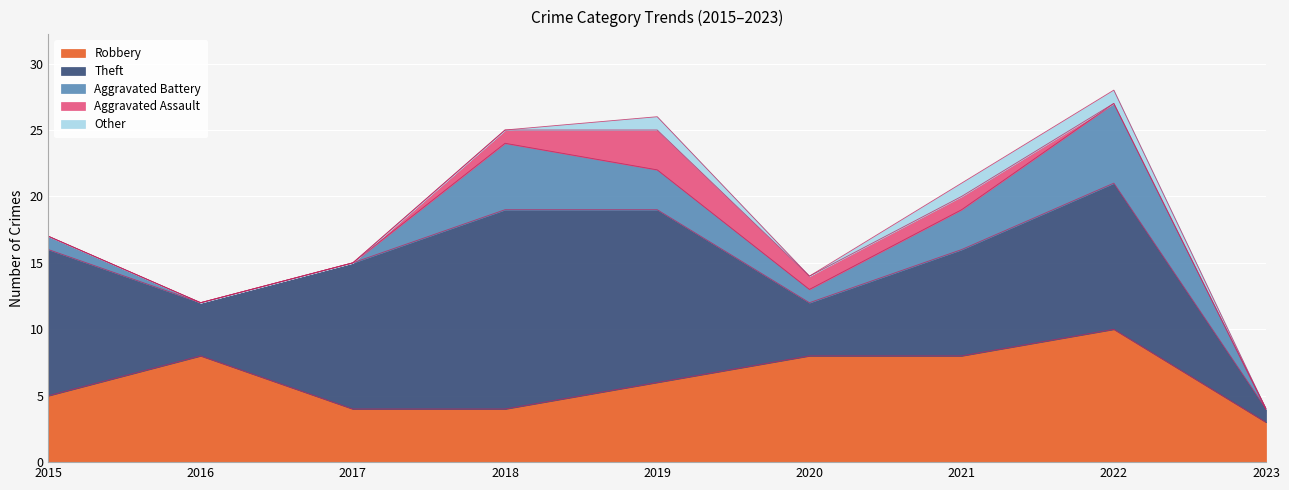

At 2021, list the series in order from largest to smallest.

Robbery, Theft, Aggravated Battery, Aggravated Assault, Other